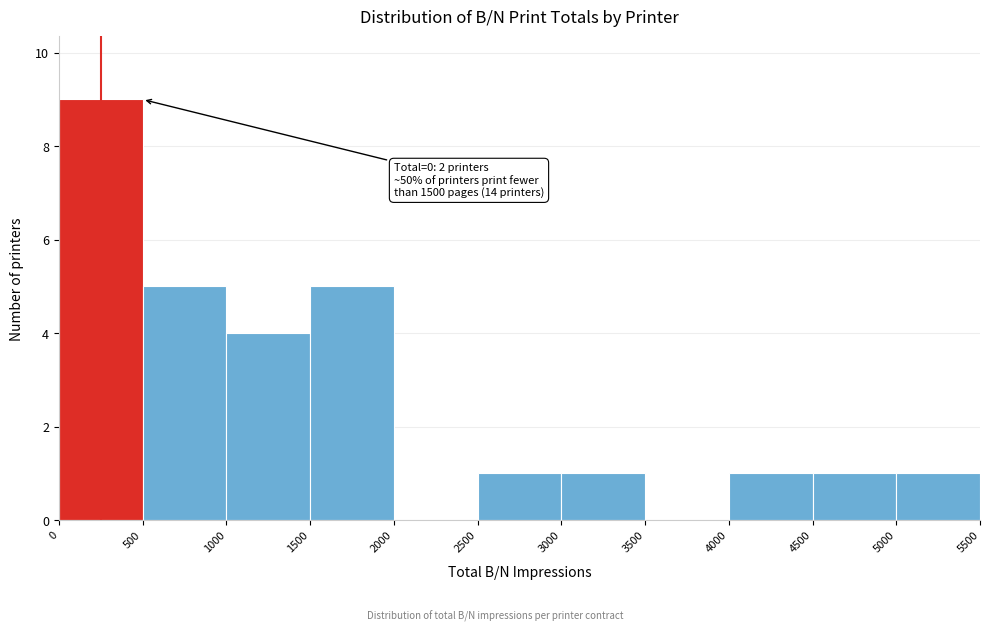

Which range on the x-axis has the tallest bar?

0 to 500